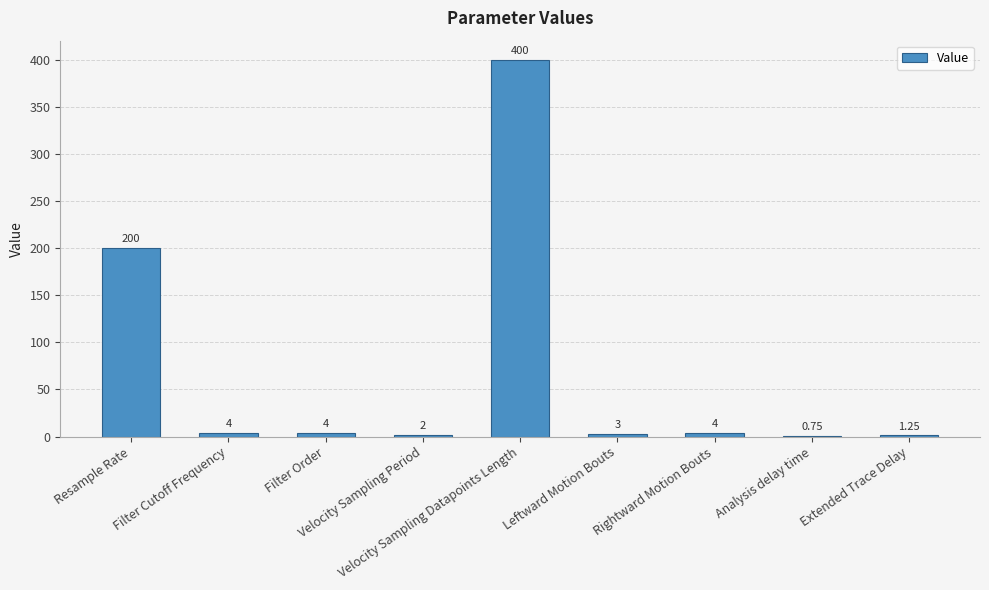

What is the average value?

68.8